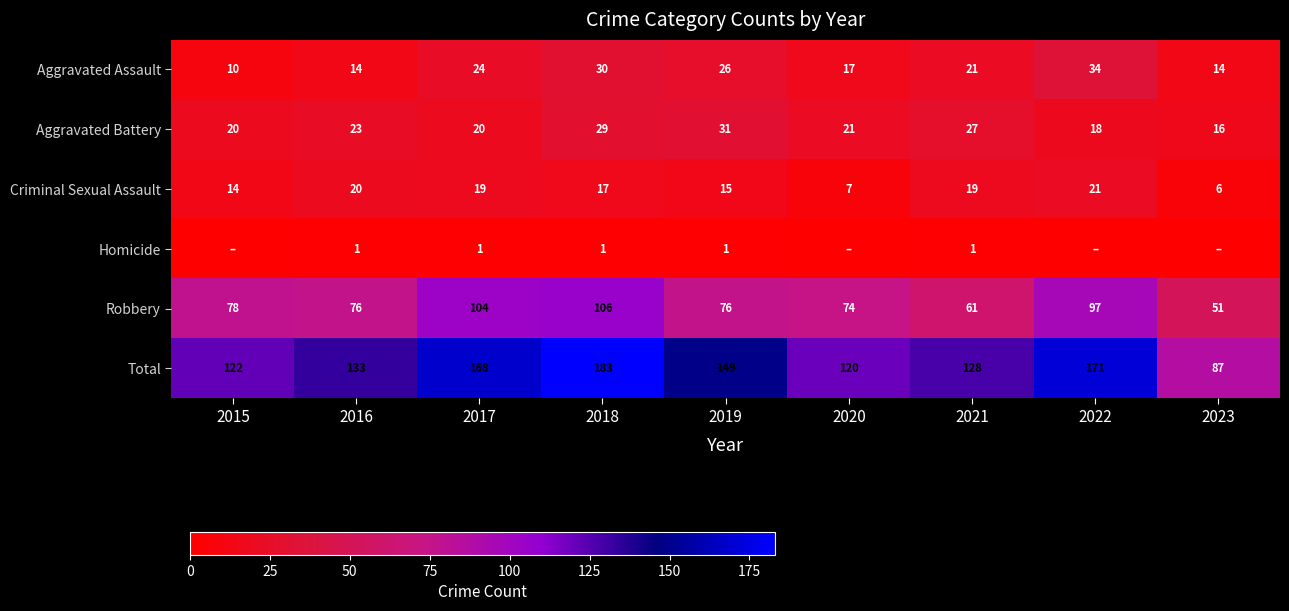

What is the sum of the Aggravated Battery values at 2019 and 2020?

52